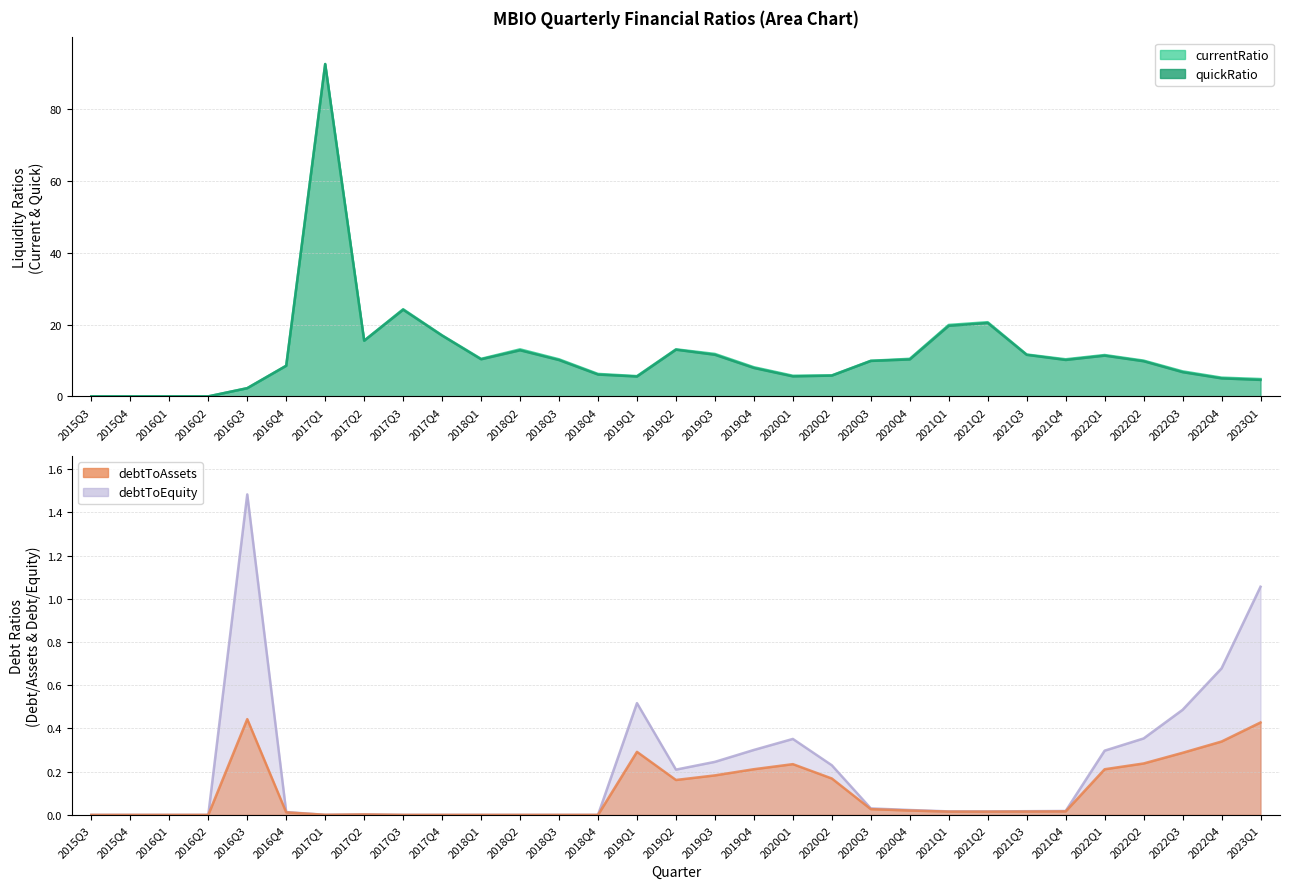

What value does the debtToEquity series have at 2022Q4?

0.7